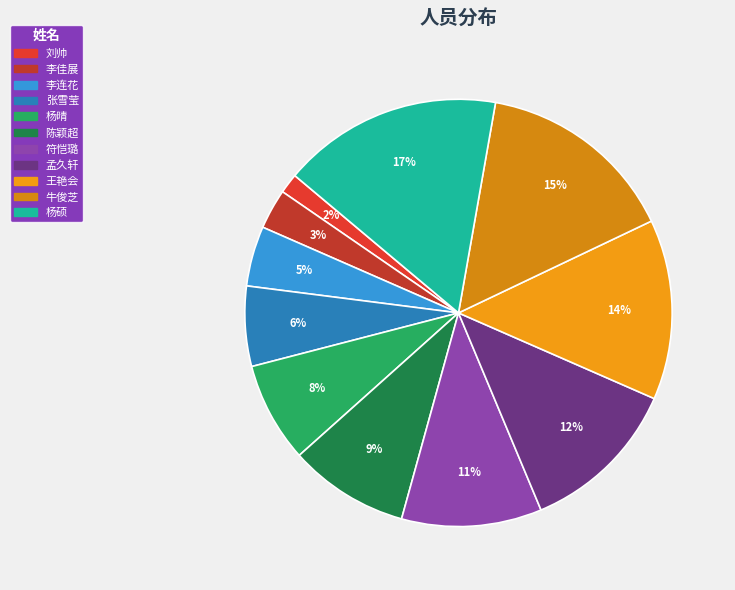

To the nearest percent, what is the average slice percentage?

9%